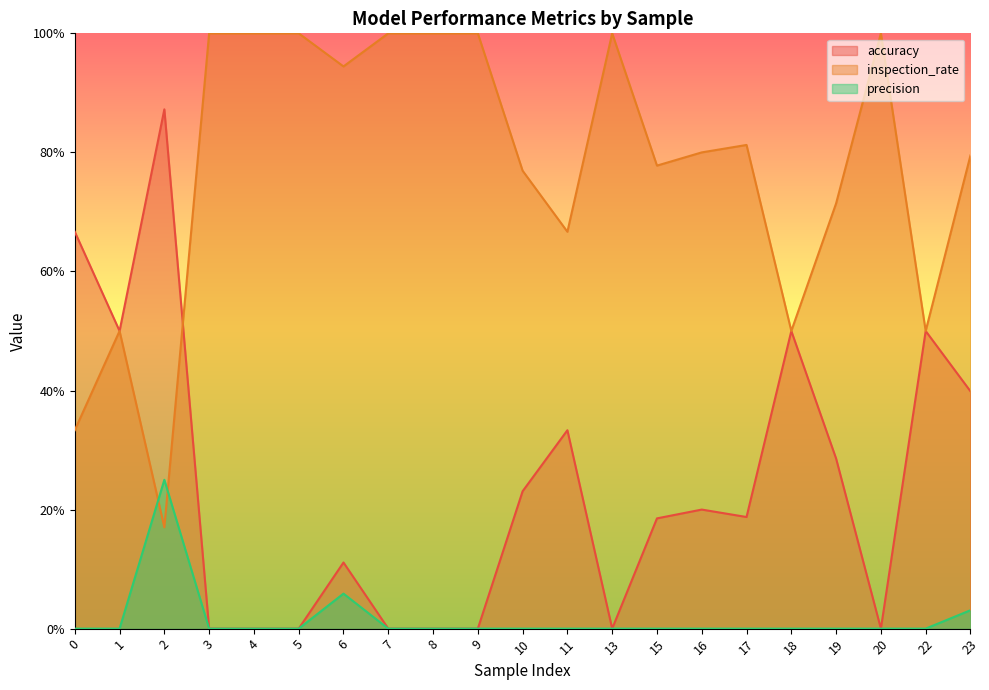

What value does the inspection_rate series have at 8?

1.0